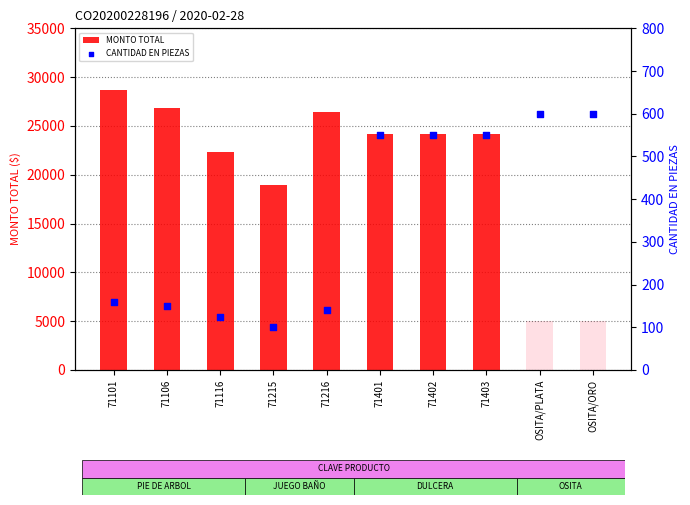

Is the value of CANTIDAD EN PIEZAS at 71402 greater than the value of MONTO TOTAL at OSITA/ORO?

Yes